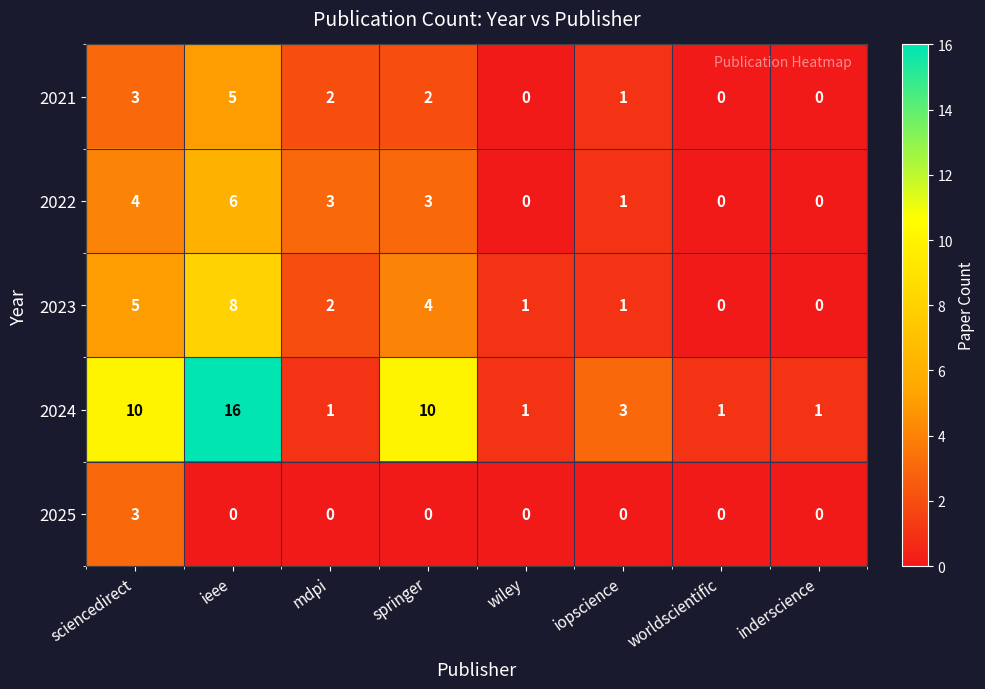

What is the difference between the highest and lowest values at iopscience?

3